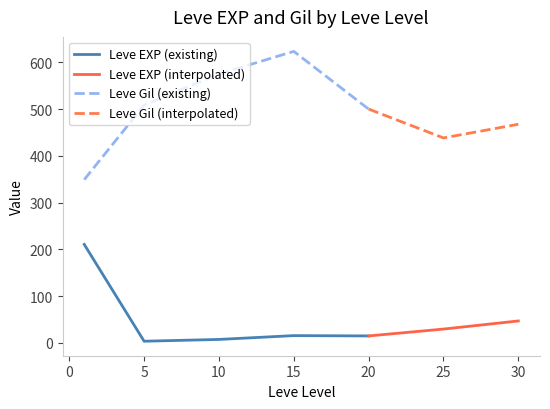

The Leve EXP (existing) series shows 15.0 at 20. True or false?

True